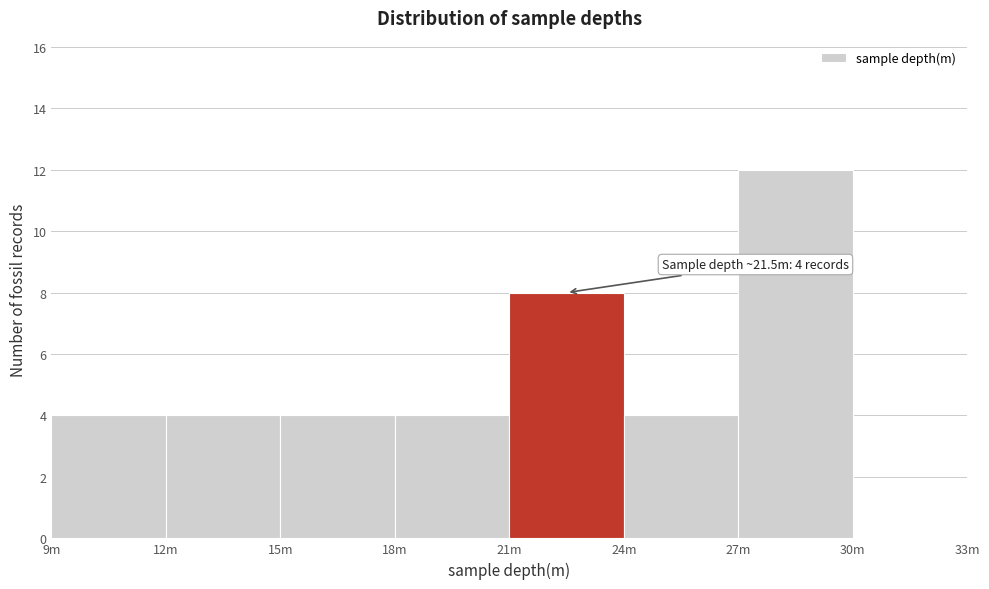

Reading right to left, extract all data points from this chart.

30m=0	27m=12	24m=4	21m=8	18m=4	15m=4	12m=4	9m=4